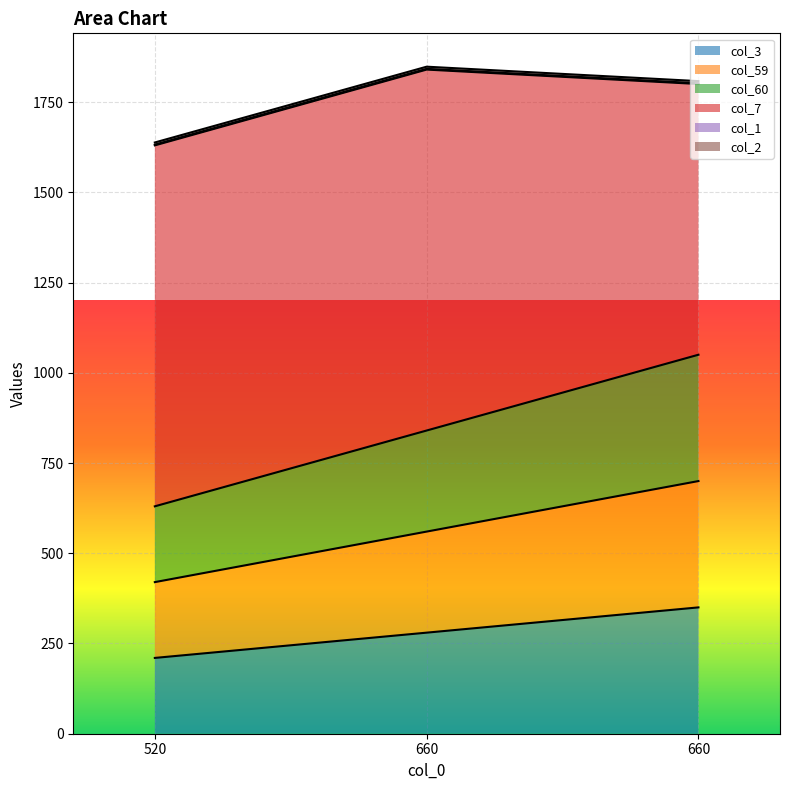

True or false: col_59 has a value of 585 at 520.

False